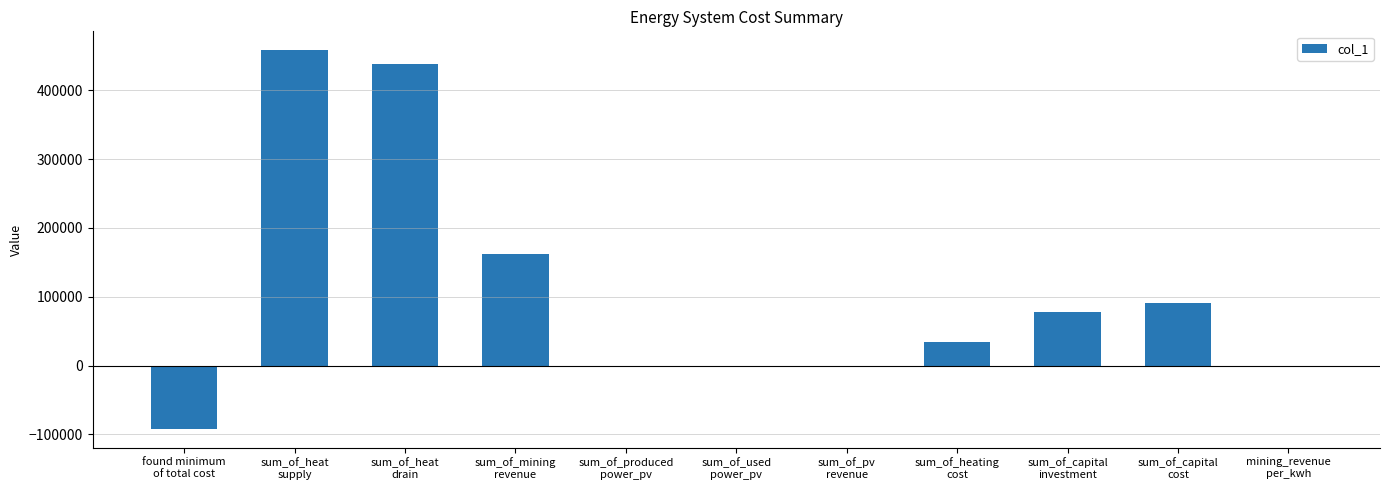

What is the maximum value shown in the chart?

458304.0